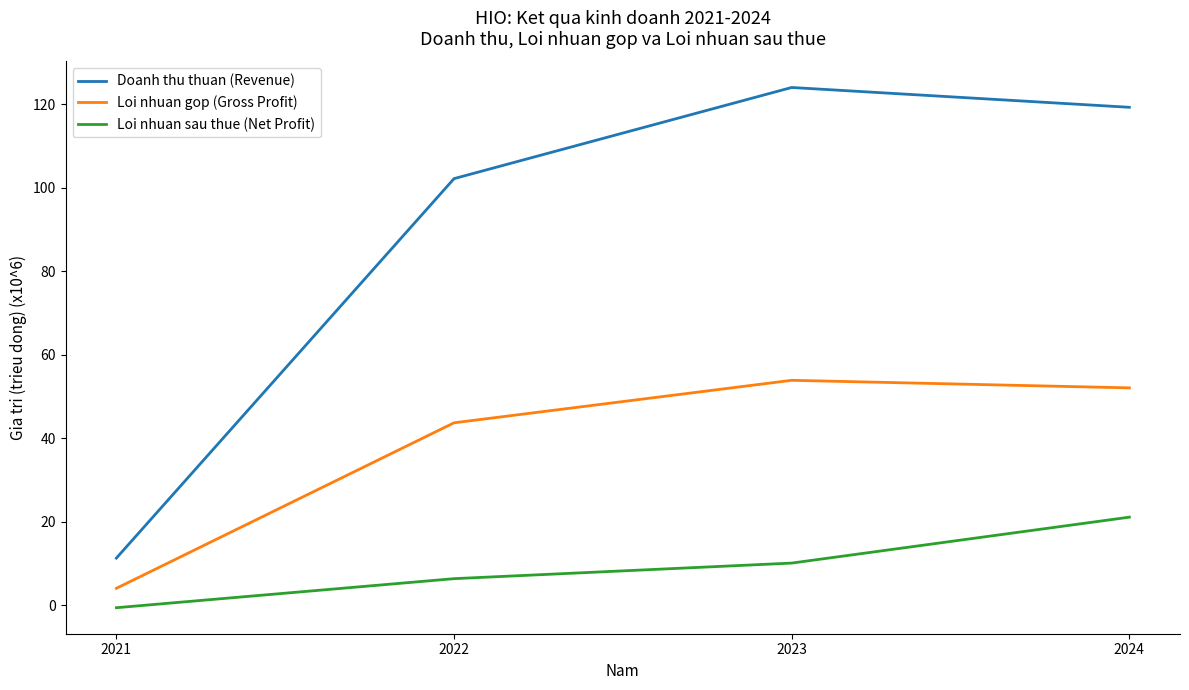

What is the difference between the maximum and minimum values in the Doanh thu thuan (Revenue) series?

112.8